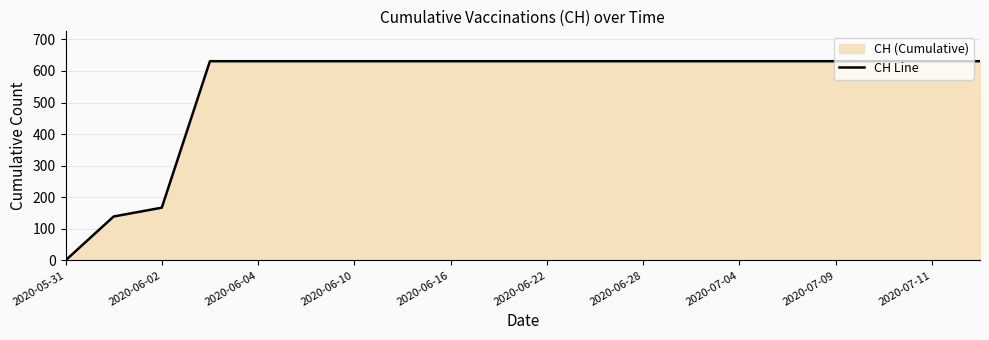

True or false: there are more than 1 points higher than both neighbors.

False